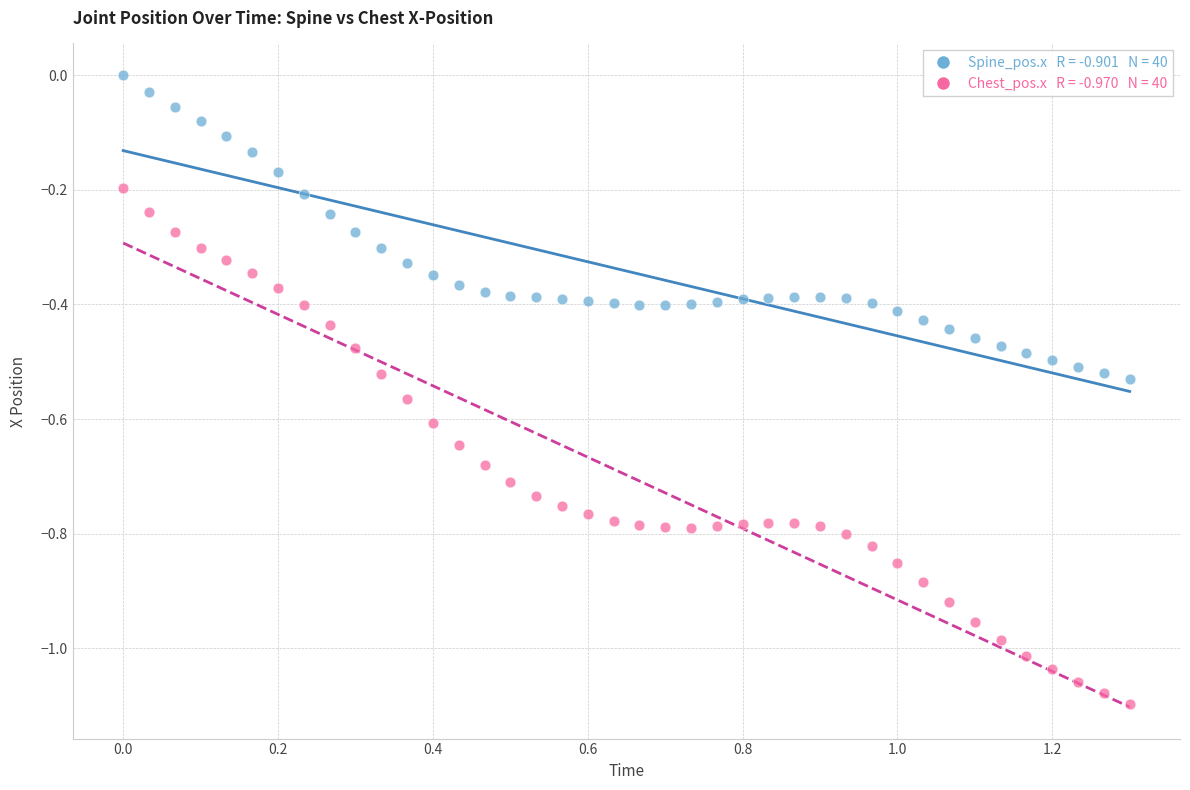

Across all data points, what is the range of Y values (max minus min)?

1.1